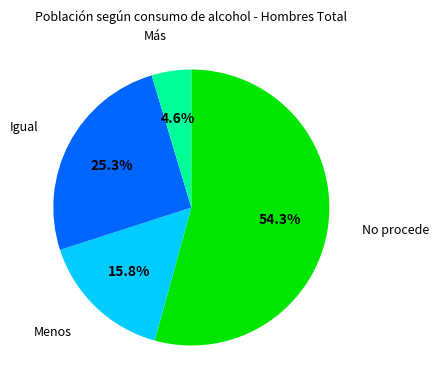

Which slice is the largest?

No procede